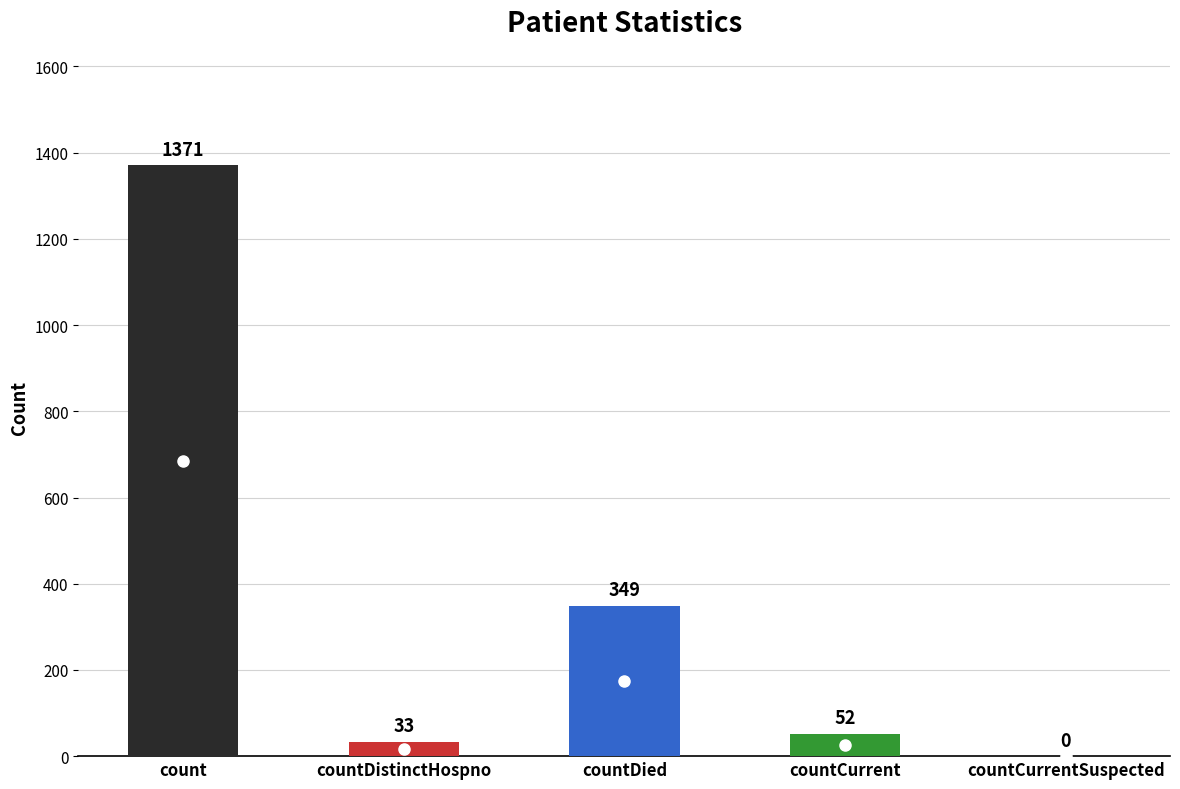

What position from the left is countCurrentSuspected?

5